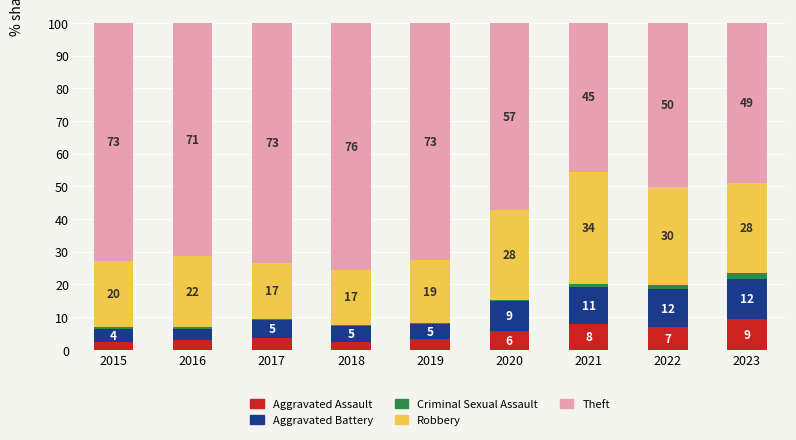

Does the chart contain stacked bars?

Yes